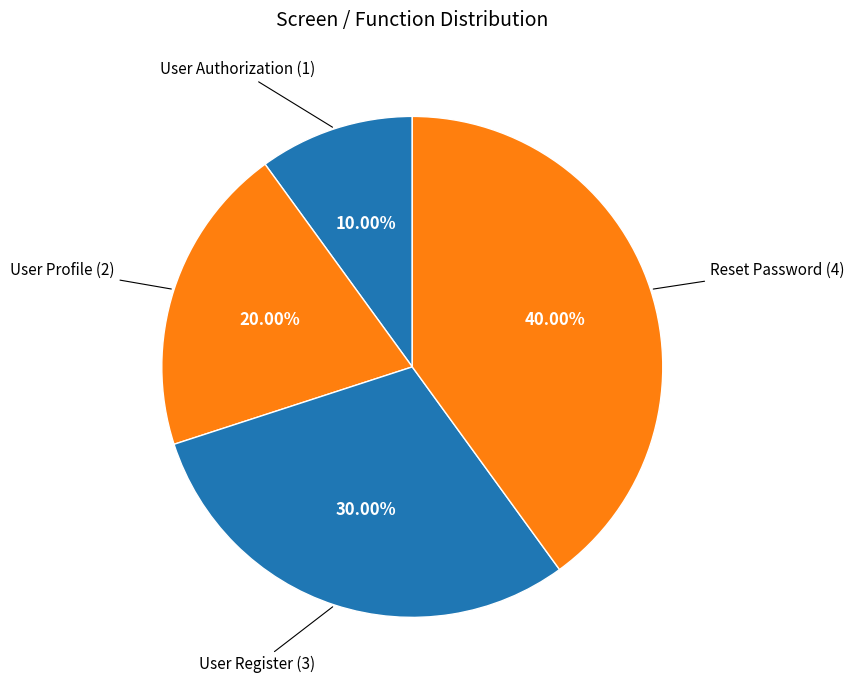

How many segments does this pie chart have?

4